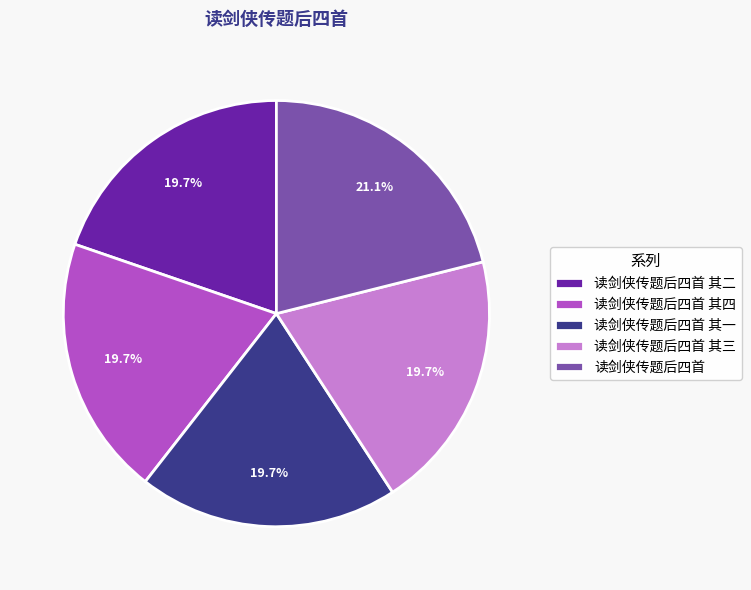

Do 读剑侠传题后四首 其一 and 读剑侠传题后四首 其三 together represent more than half of the pie?

No